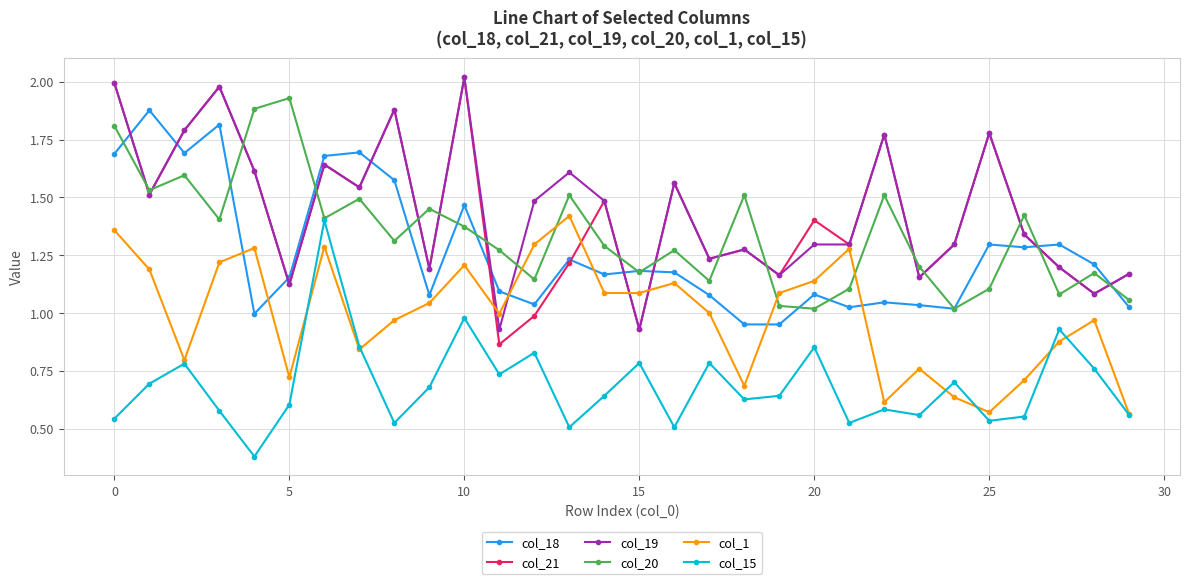

True or false: col_21 has more than 0 points higher than both neighbors.

True